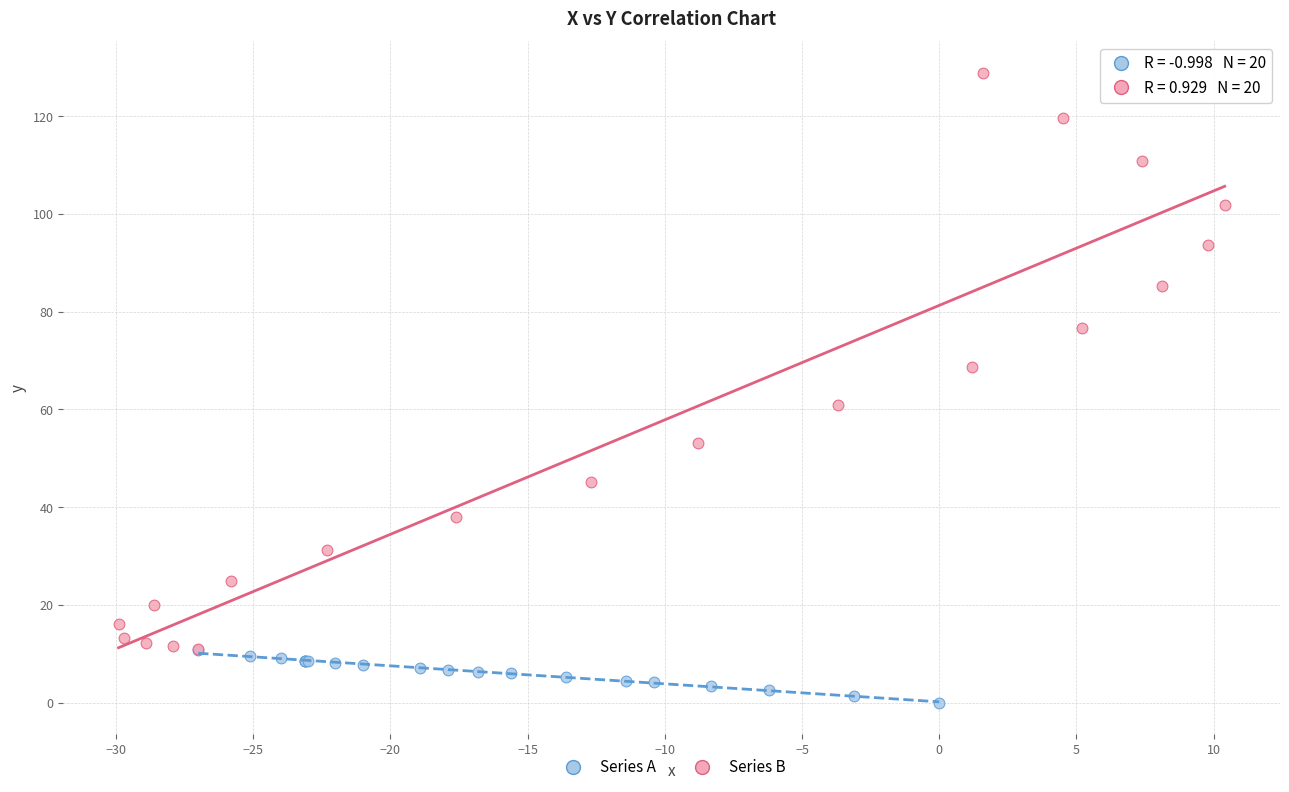

Which series reaches the maximum Y coordinate?

Series B